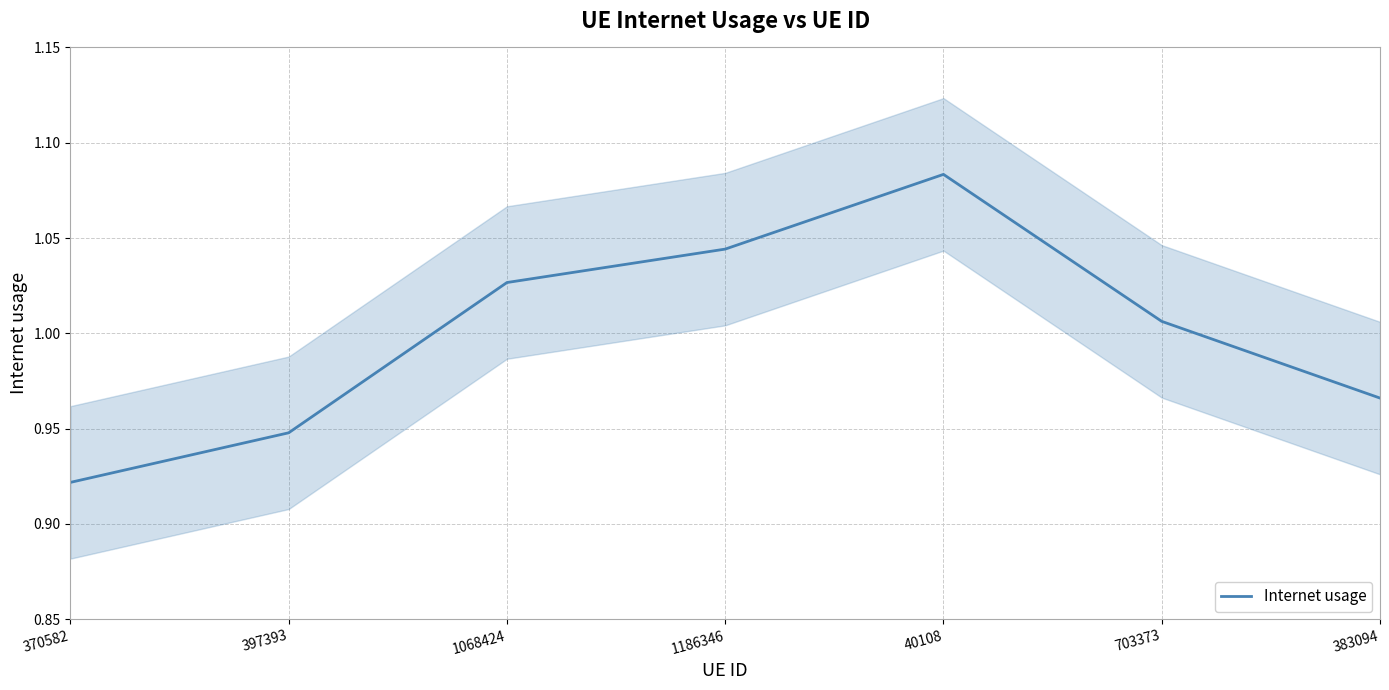

Reading right to left, transcribe all the data shown in this chart.

1.0	1.0	1.1	1.0	1.0	0.9	0.9